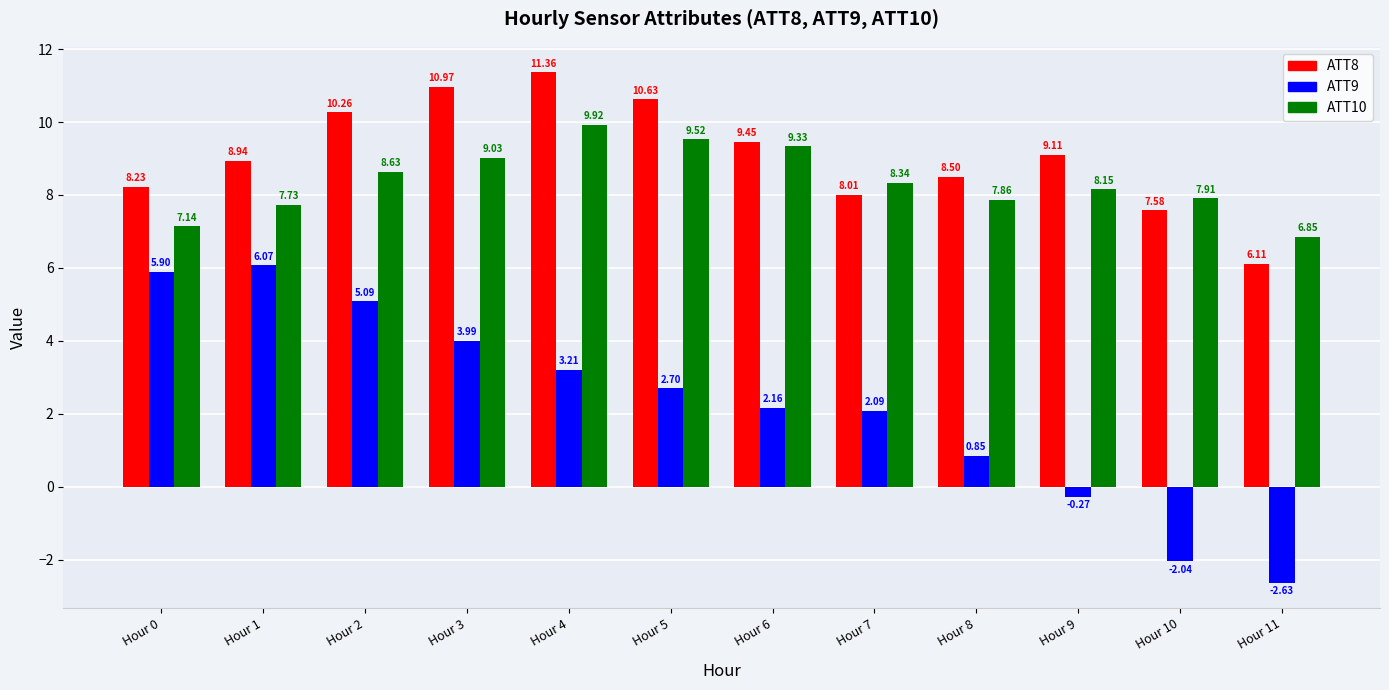

At which label does ATT9 reach its peak?

Hour 1